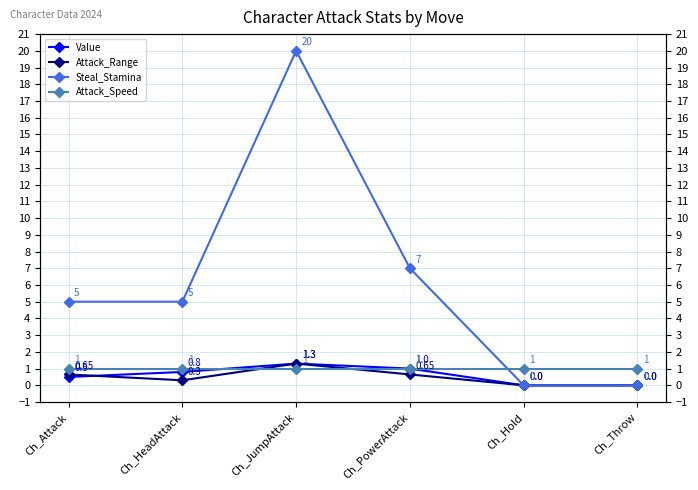

Which label corresponds to the largest value in the chart?

Ch_JumpAttack